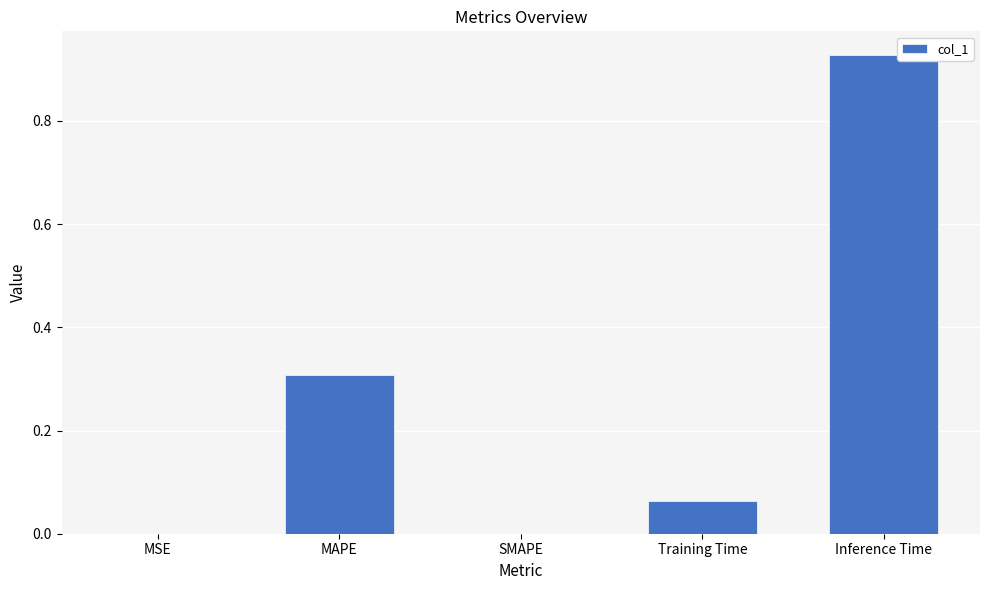

Does the chart contain stacked bars?

No